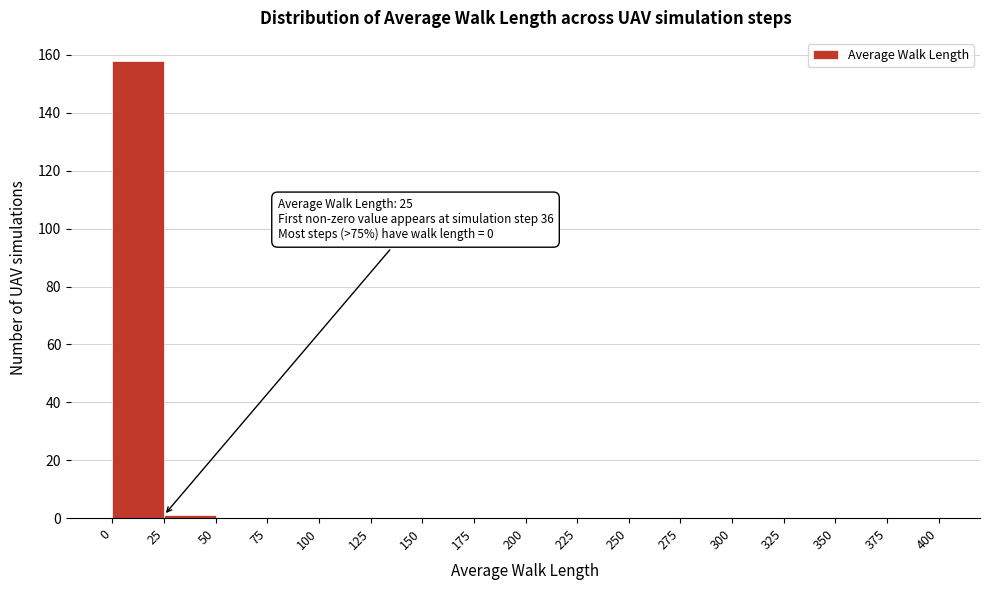

Which range on the x-axis has the tallest bar?

0 to 25